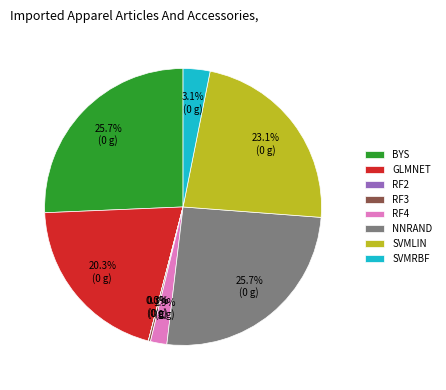

To the nearest percent, what is the average slice percentage?

12%